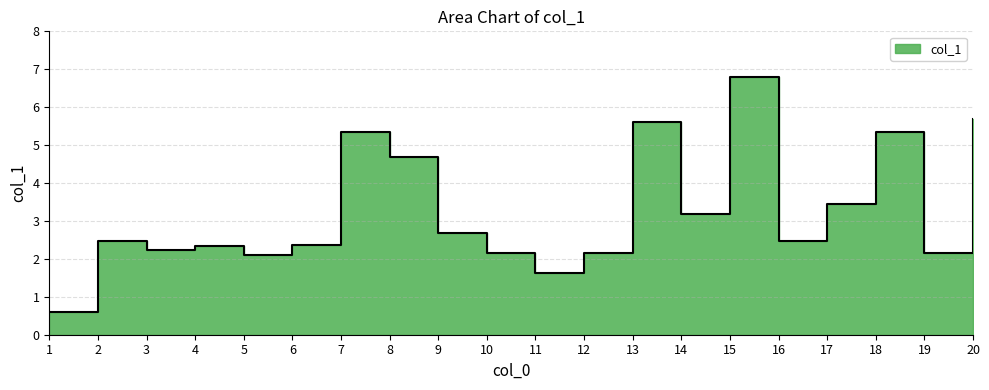

How many data points are above 2?

18